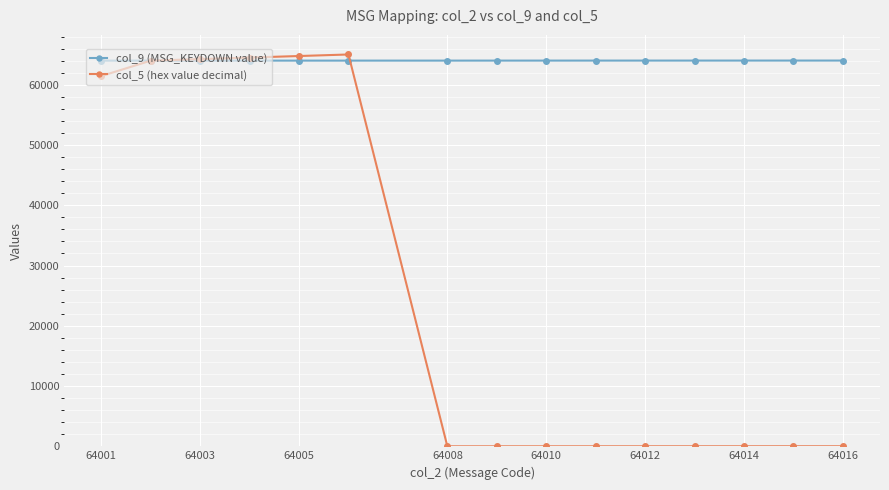

Does the chart display data point markers on the line(s)?

Yes